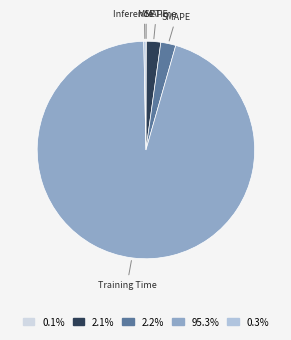

To the nearest percent, what is the average slice percentage?

20%